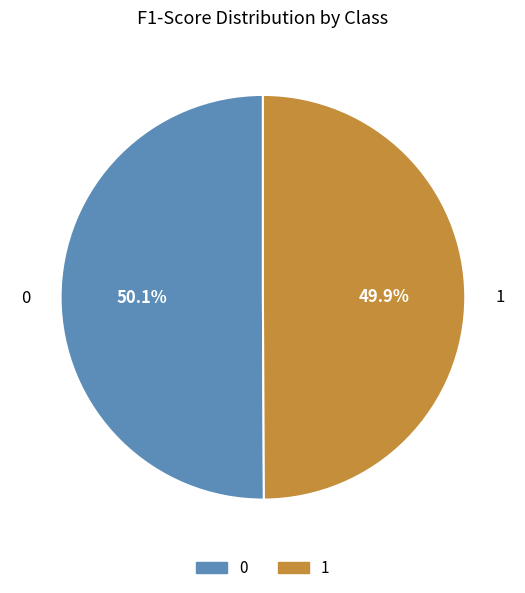

Is there a majority slice in this chart?

Yes